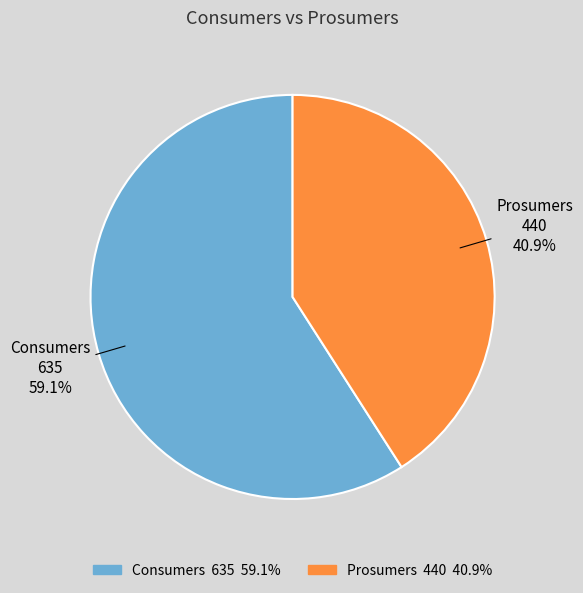

Rank the categories by value from highest to lowest.

Consumers, Prosumers